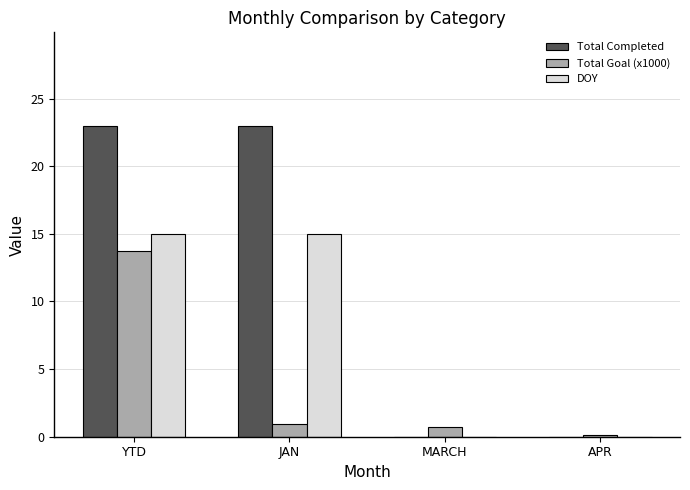

Count the number of categories in the chart.

4